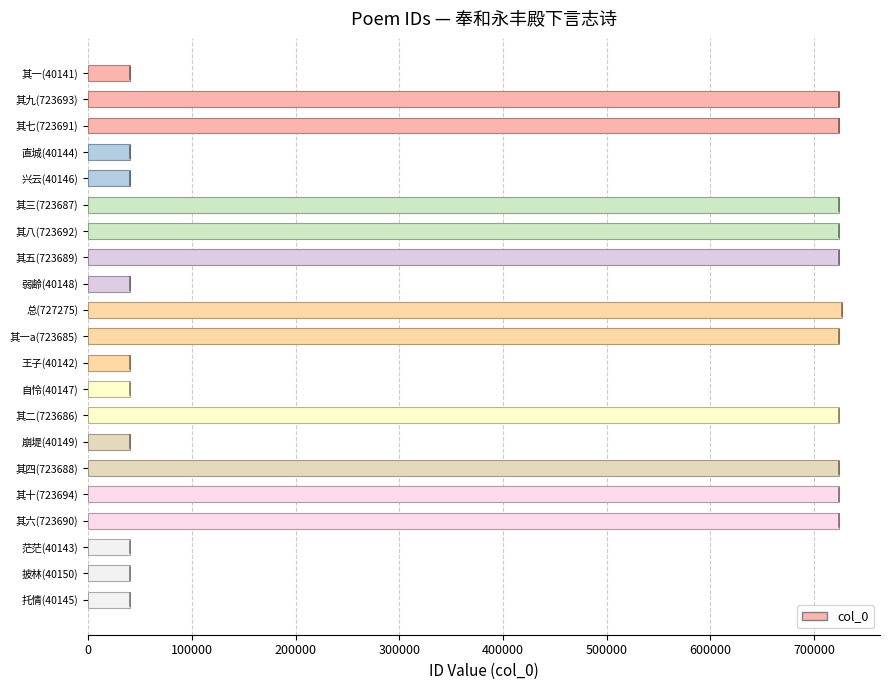

Are the bars horizontal?

Yes